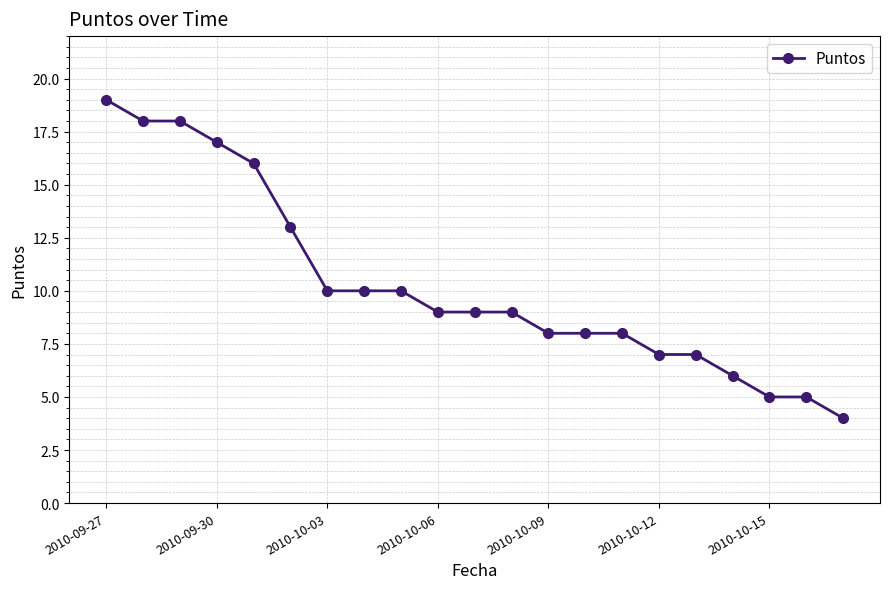

How many lines are shown in the chart?

1